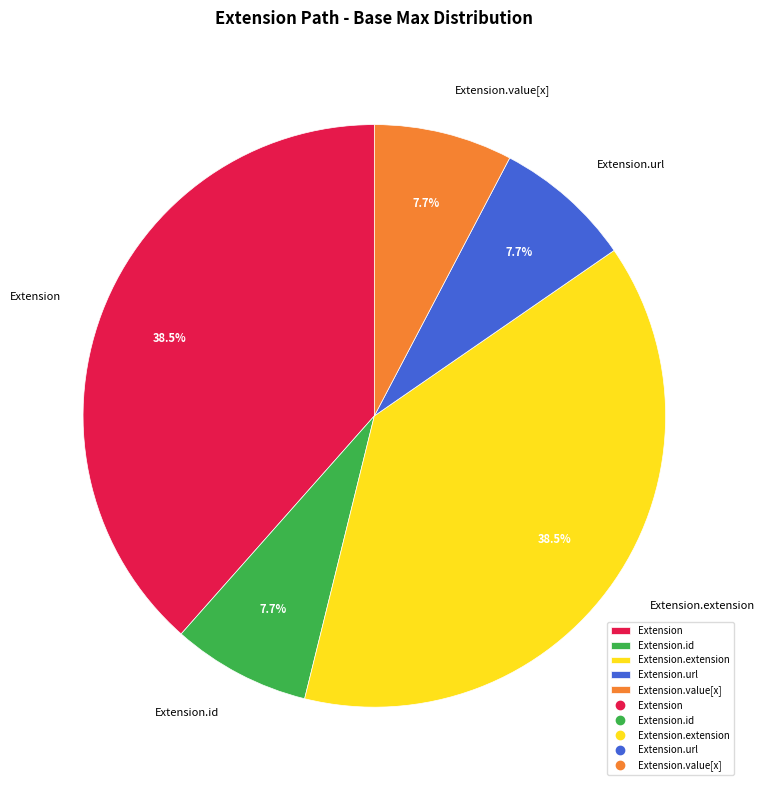

How many segments does this pie chart have?

5